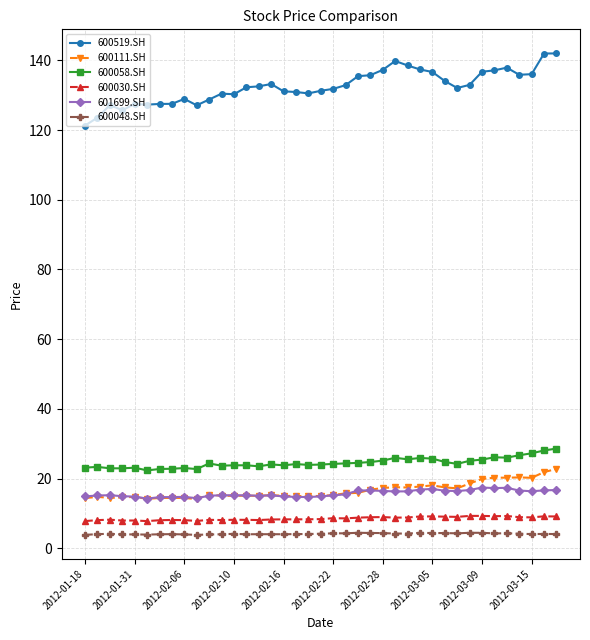

What is the value of the 601699.SH point at the 14th from the left?

15.2